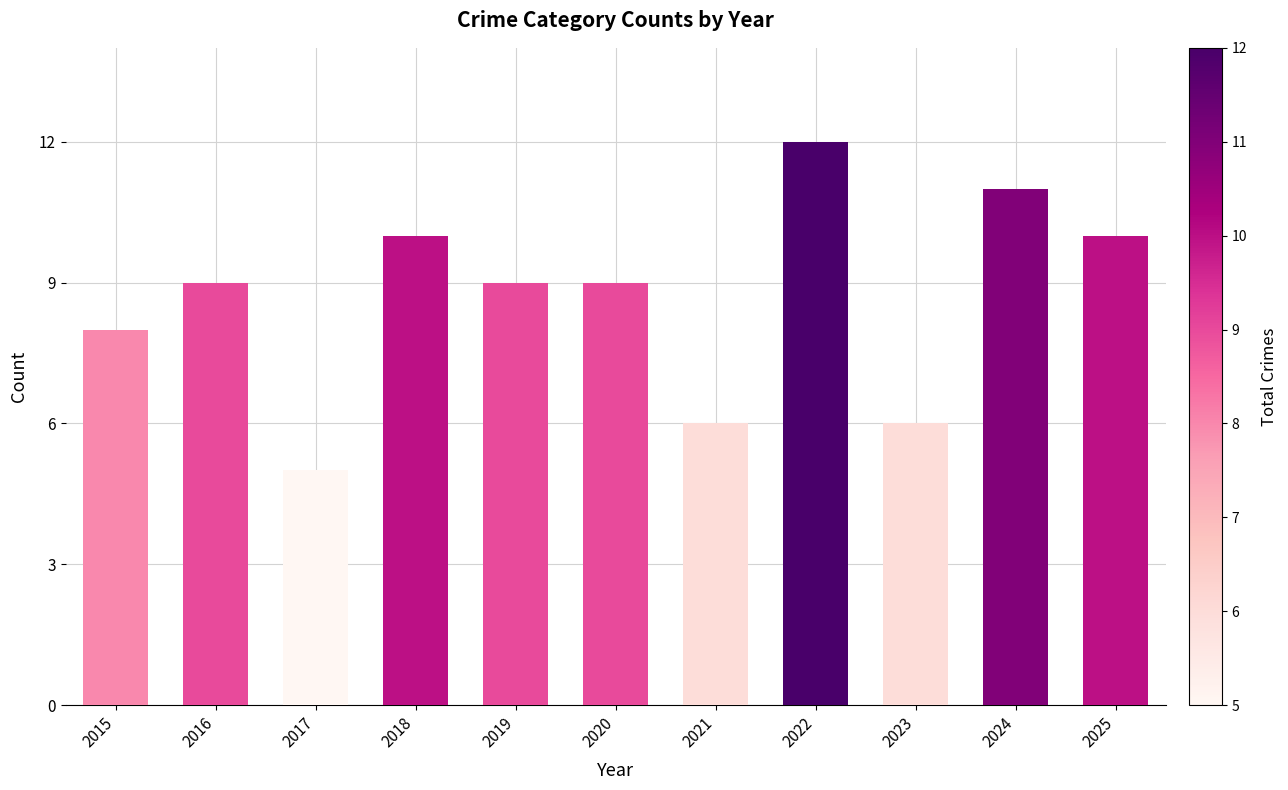

What is the sum of all values?

95